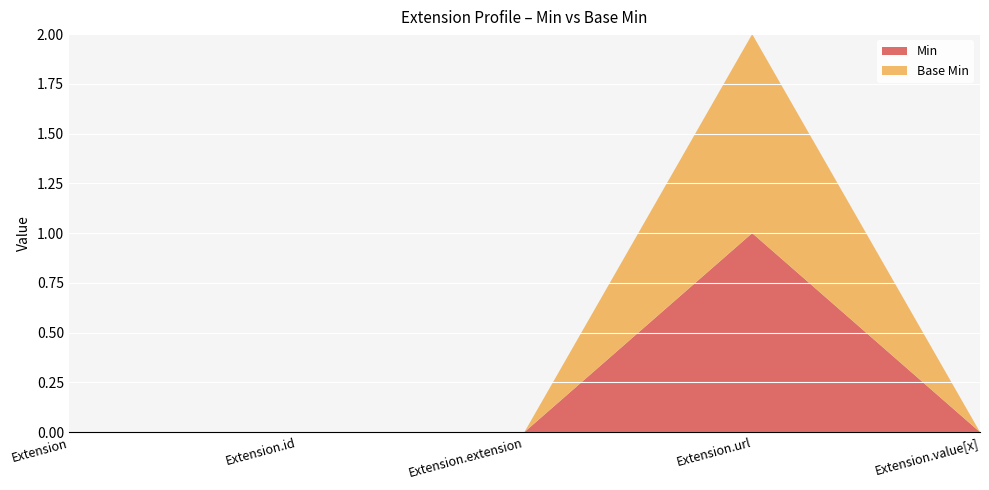

Reading left to right, what are all the values shown in this chart?

Min: Extension=0	Extension.id=0	Extension.extension=0	Extension.url=1	Extension.value[x]=0
Base Min: Extension=0	Extension.id=0	Extension.extension=0	Extension.url=1	Extension.value[x]=0